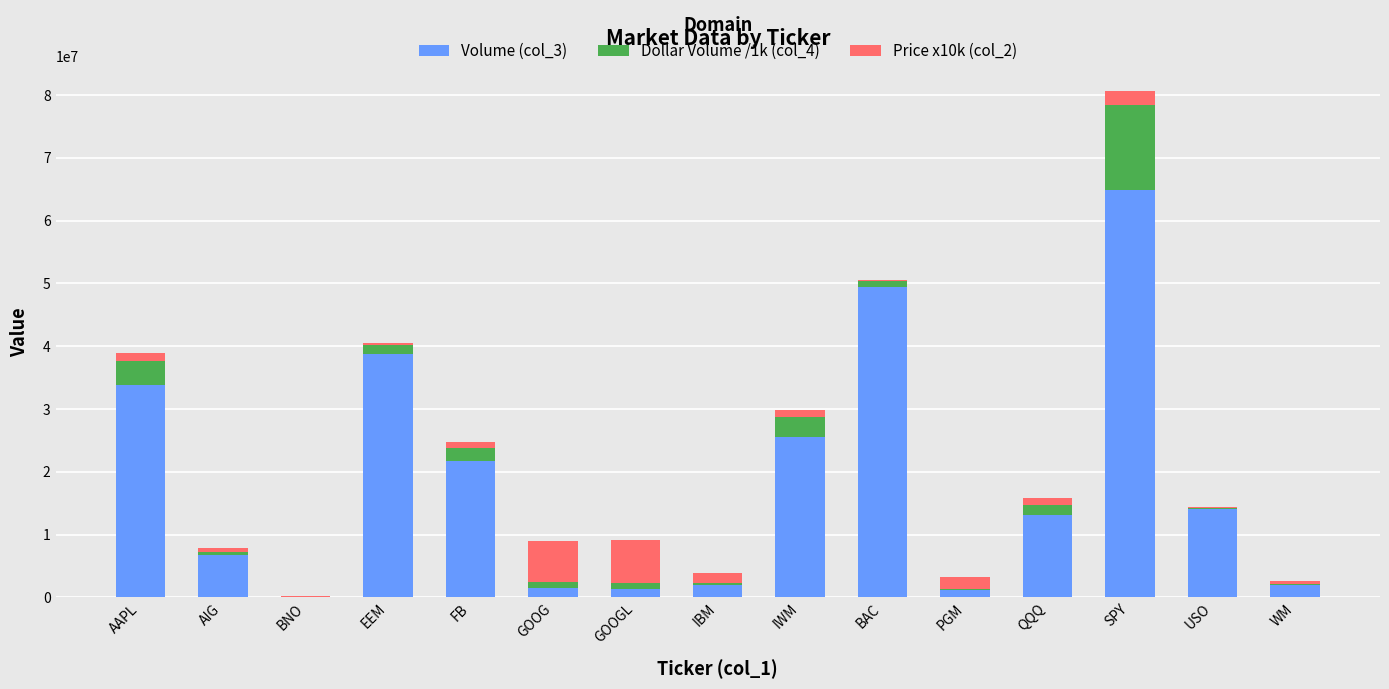

What is the sum of all Volume (col_3) values?

276006712.0